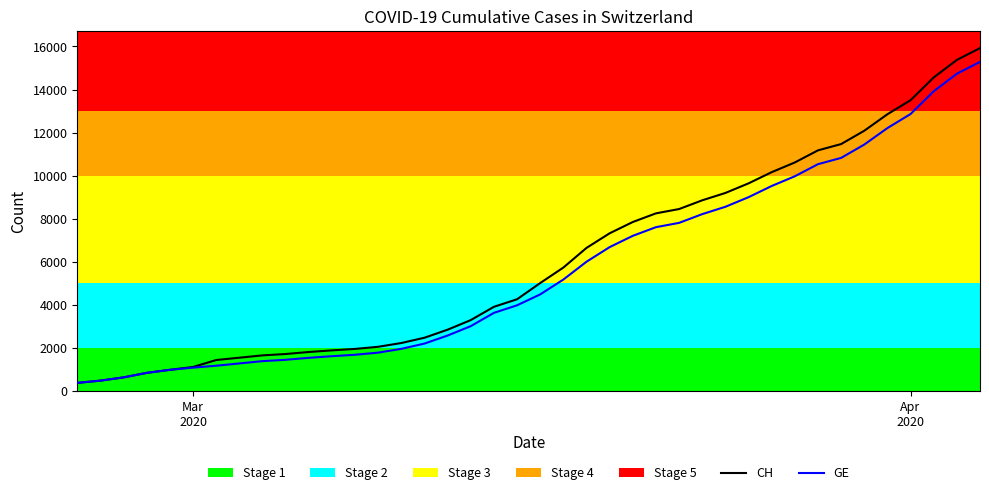

Which series has the largest range (max minus min)?

CH